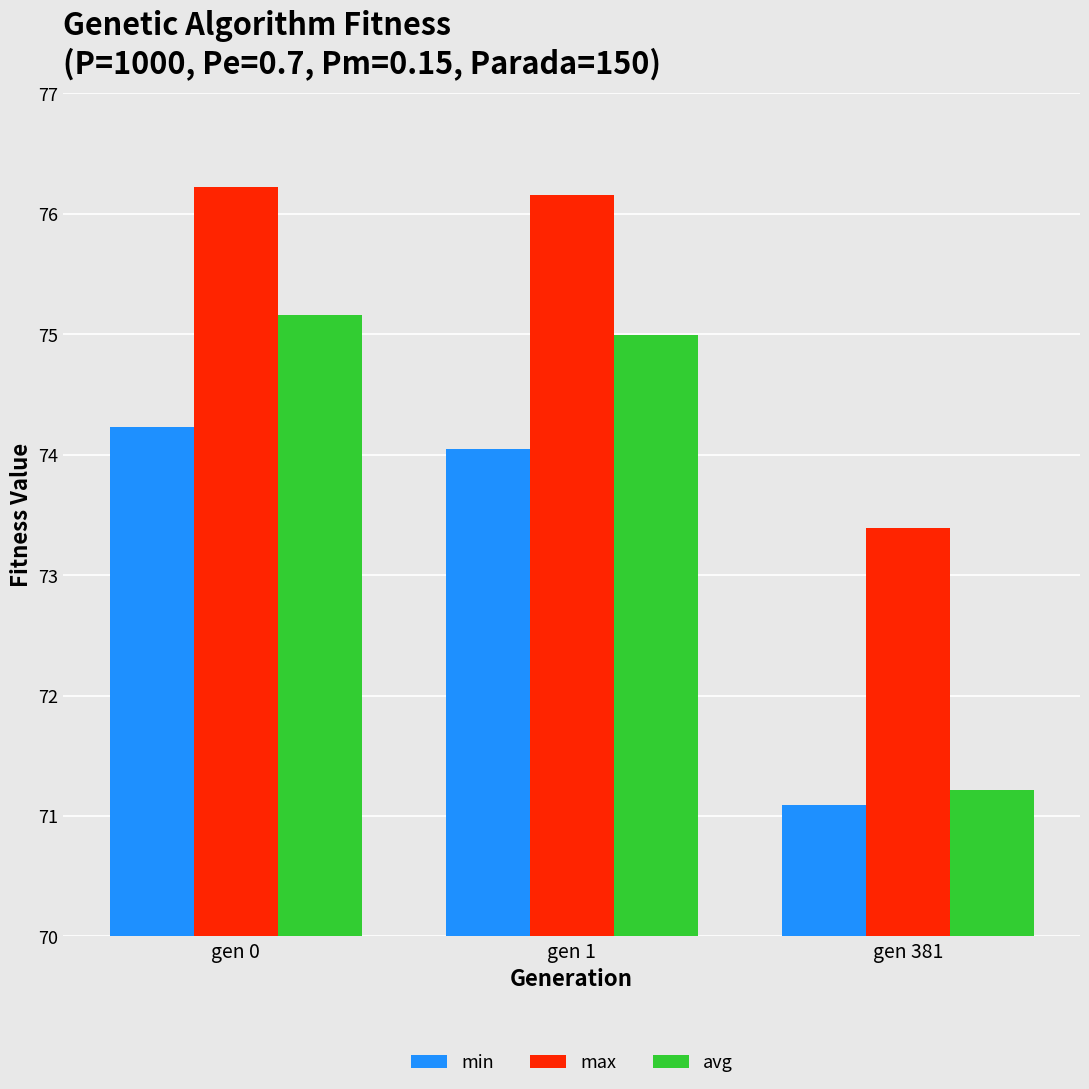

At which label does min reach its peak?

gen 0